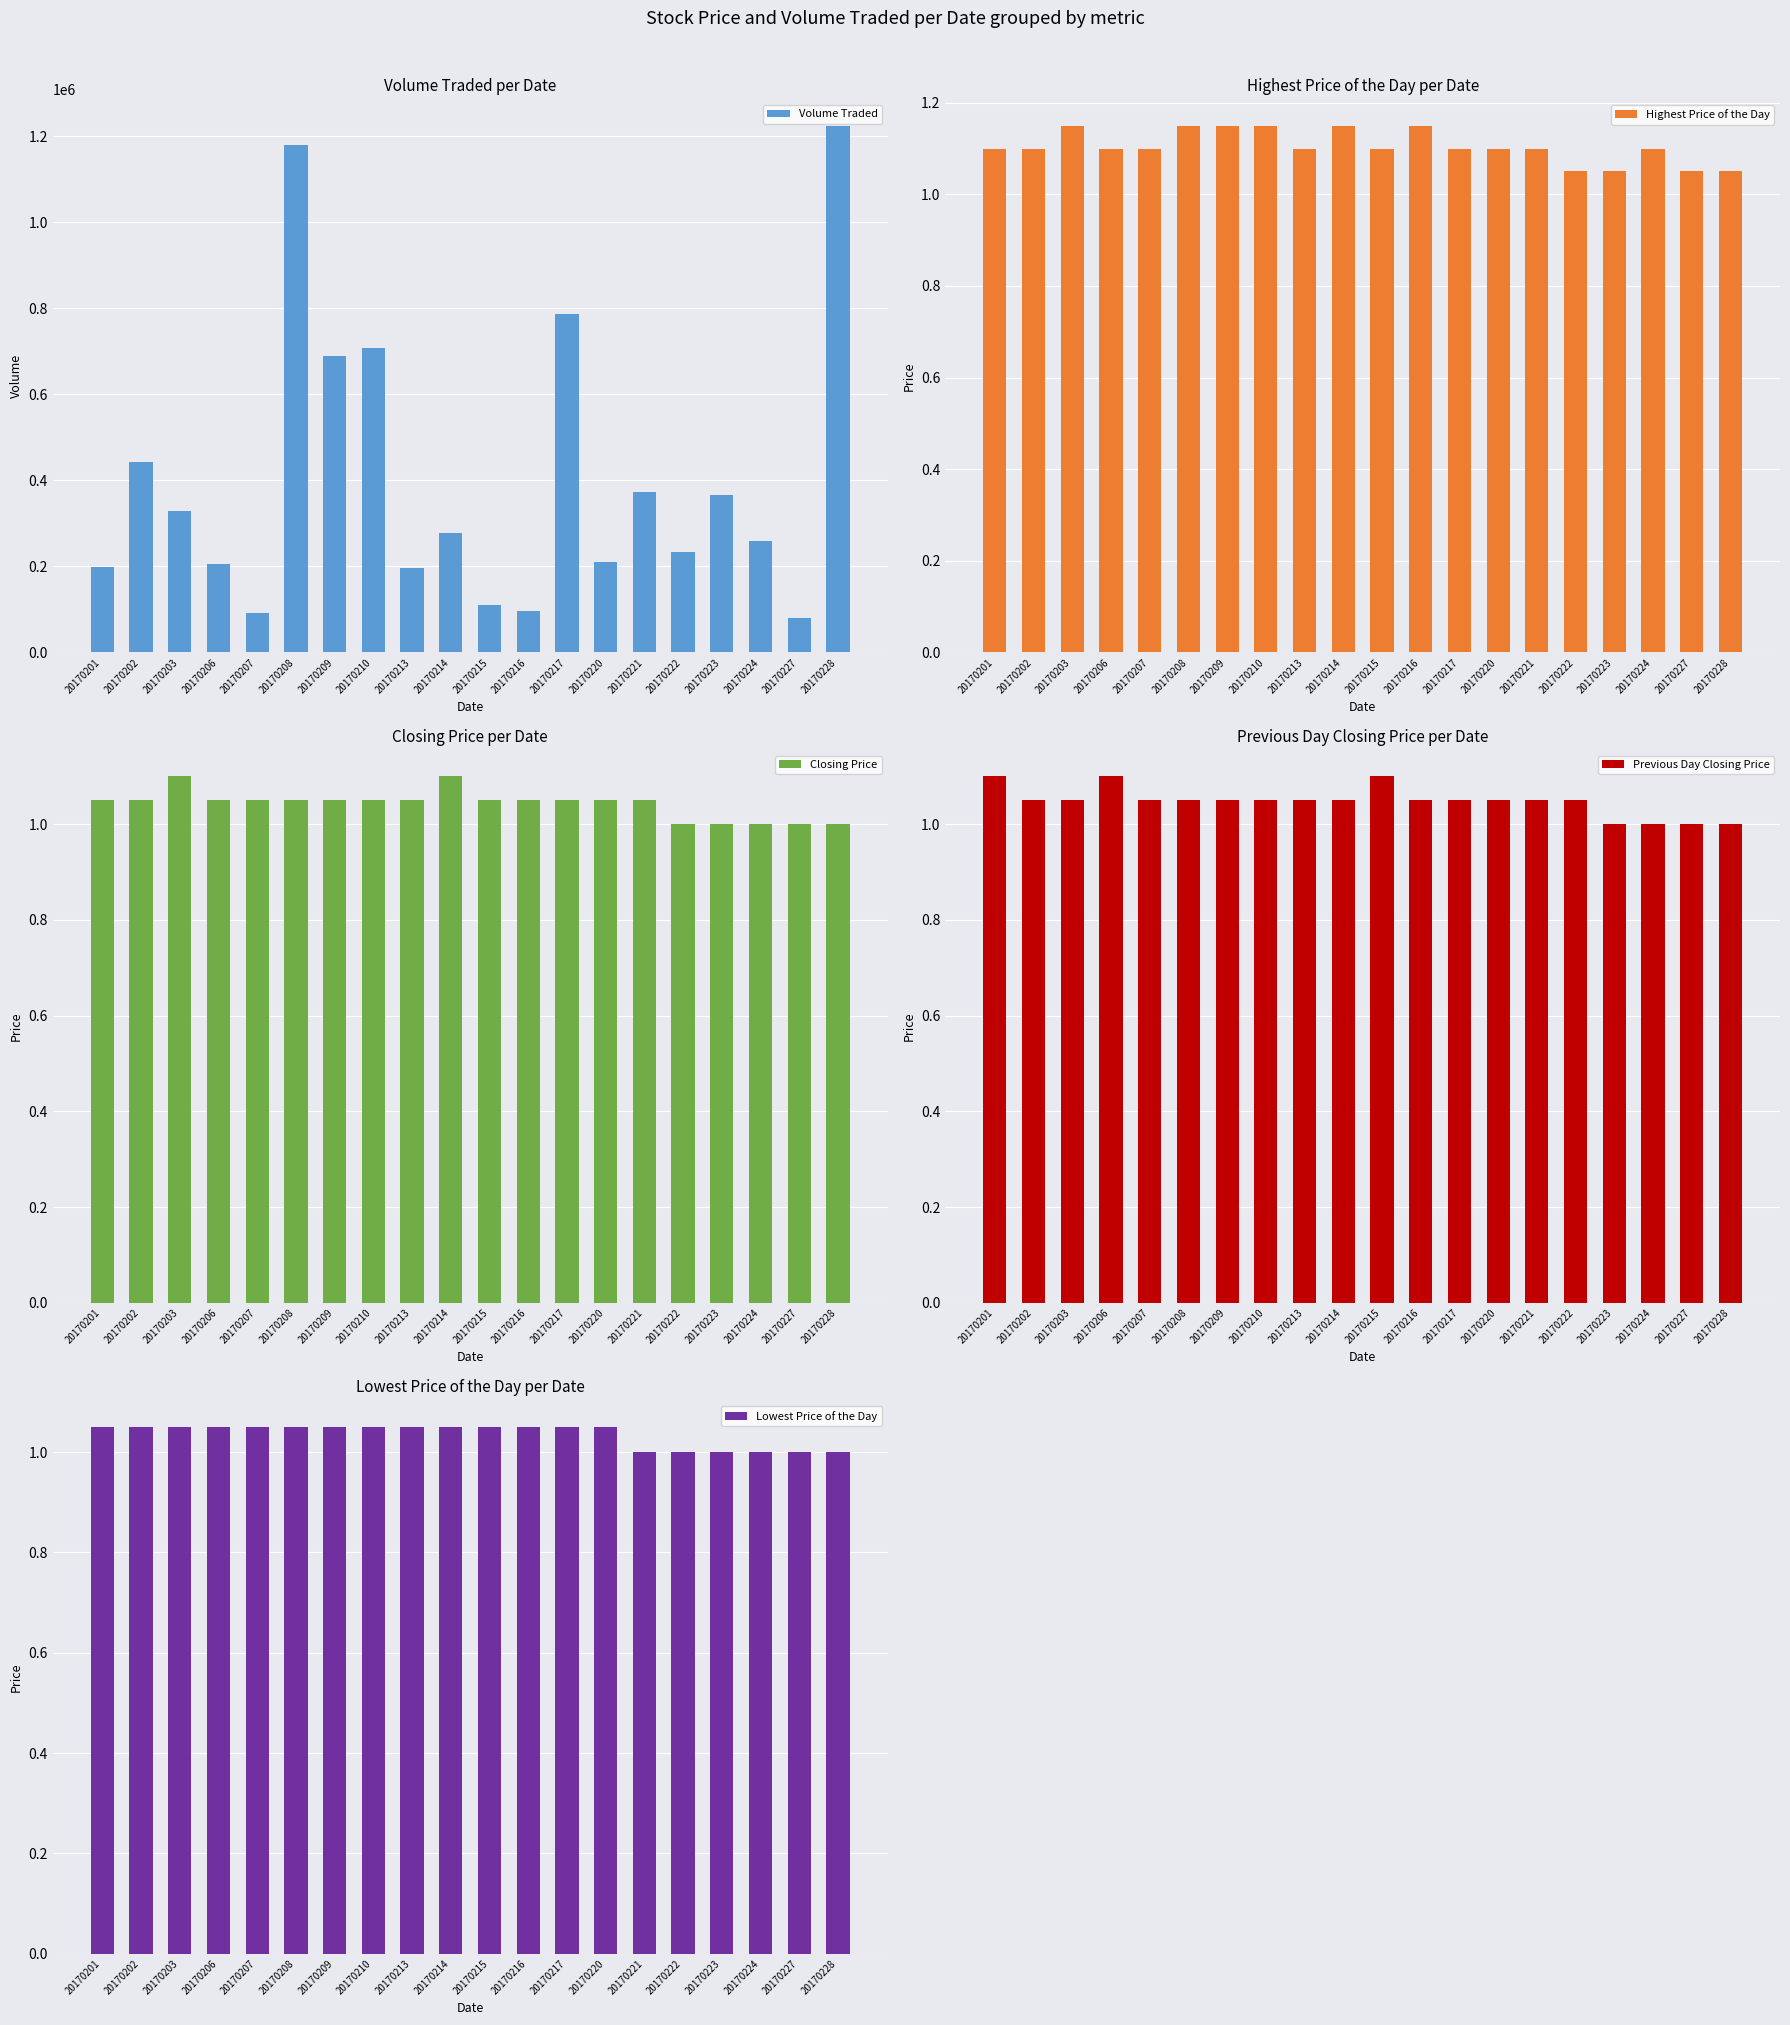

Are the bars horizontal?

No